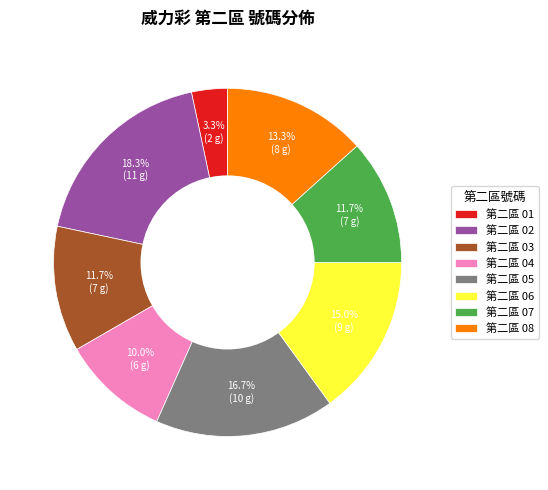

Combined, do 第二區 04 and 第二區 06 account for over 50%?

No